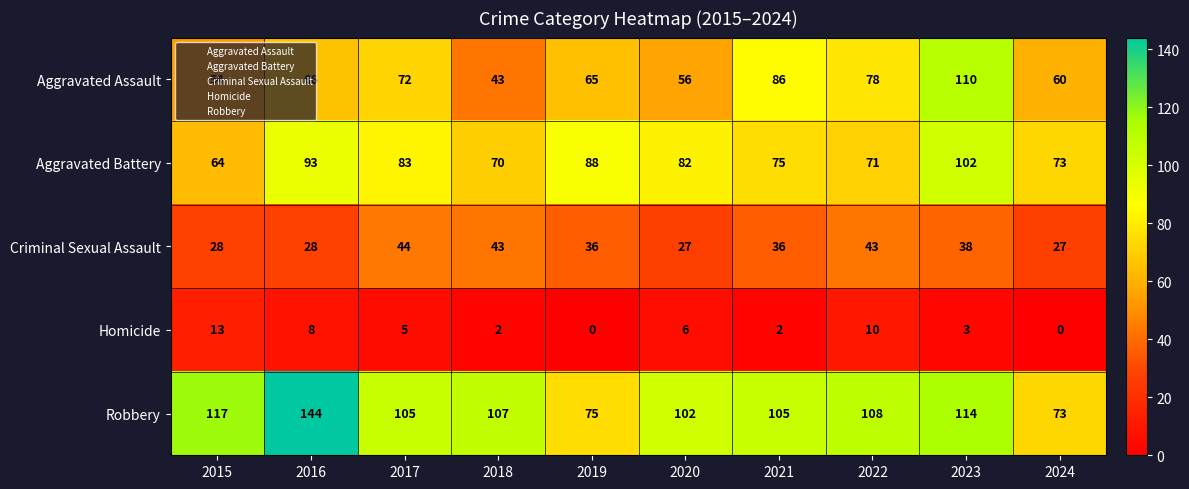

Which label corresponds to the largest value in the chart?

2016